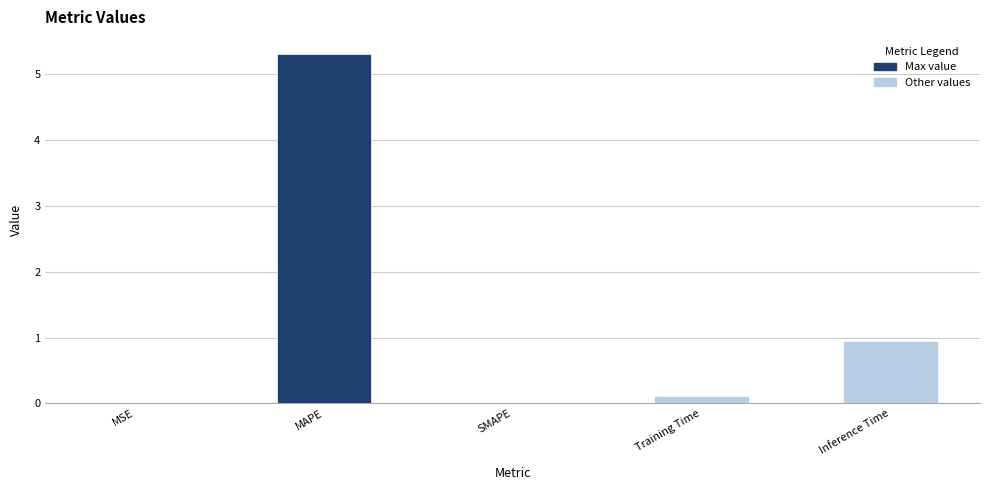

The value at Inference Time is 0.4. True or false?

False